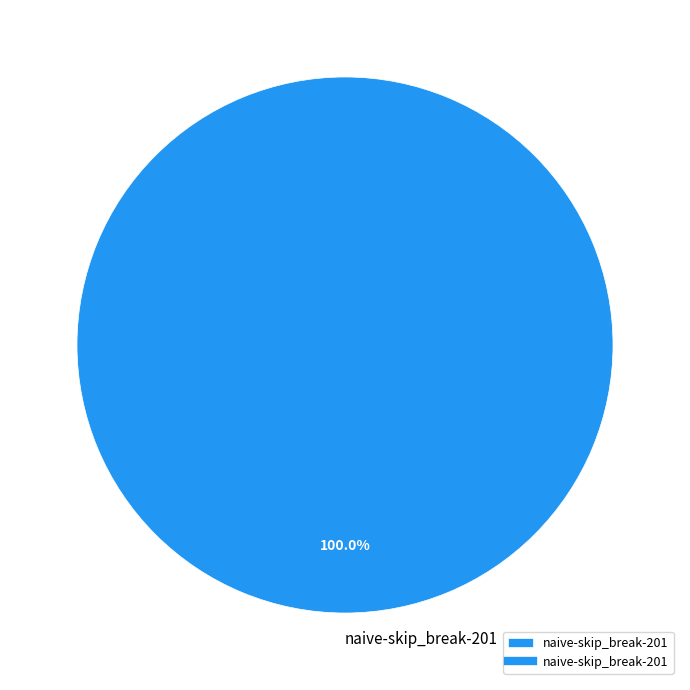

Rank the categories by value from lowest to highest.

naive-skip_break-201